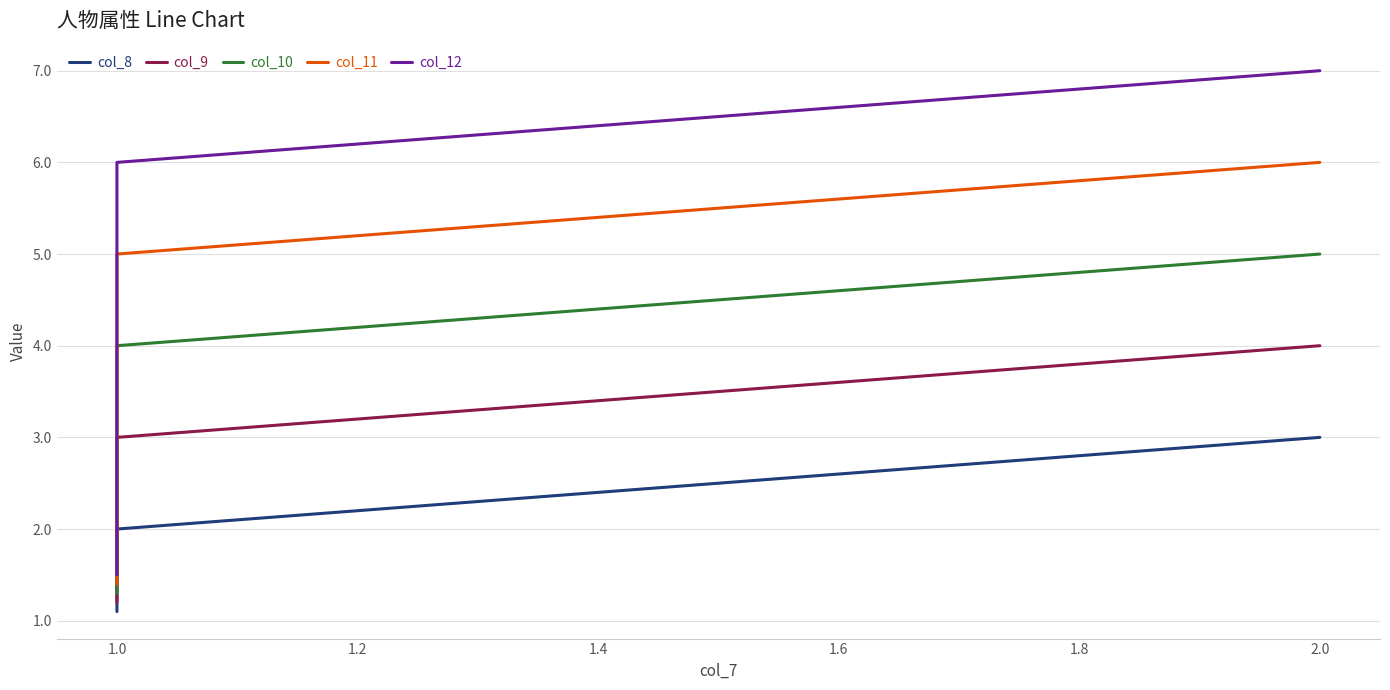

How many lines are shown in the chart?

5